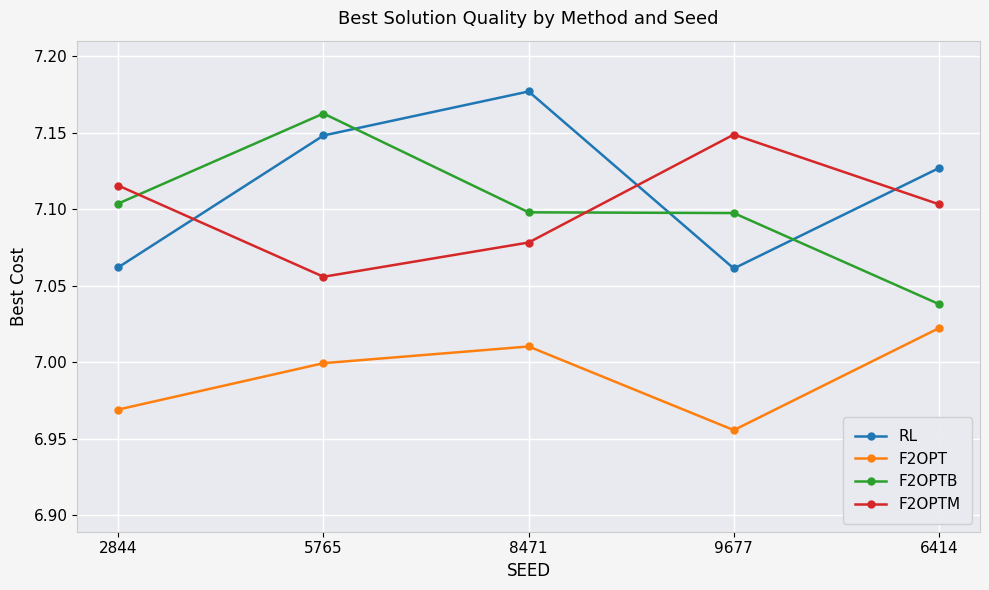

The value of RL at 6414 is 12.0. True or false?

False